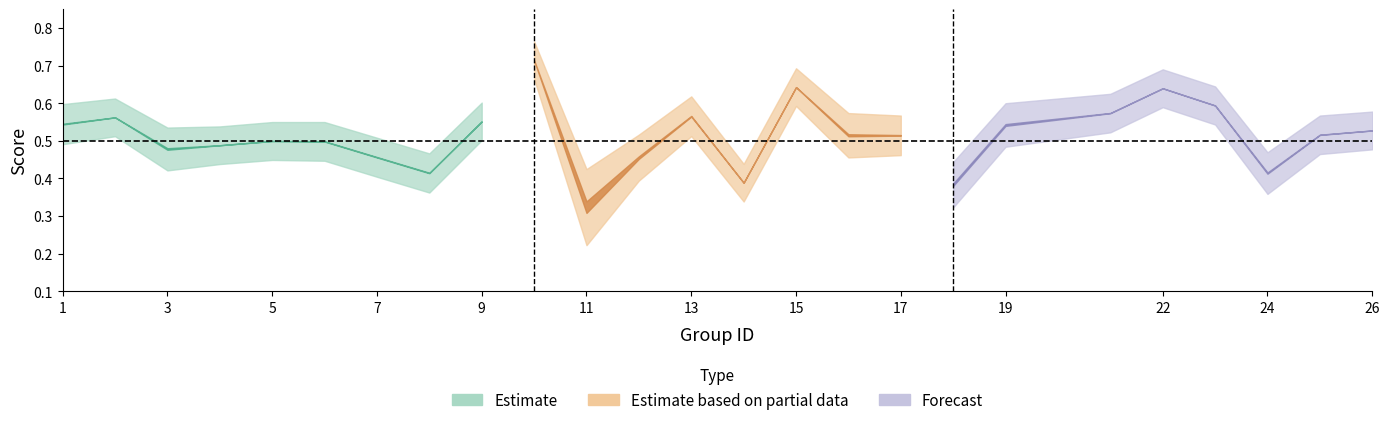

Rank the categories by accuracy value from lowest to highest.

11, 14, 18, 8, 24, 7, 12, 3, 4, 5, 6, 17, 25, 16, 26, 1, 19, 9, 2, 13, 21, 23, 22, 15, 10